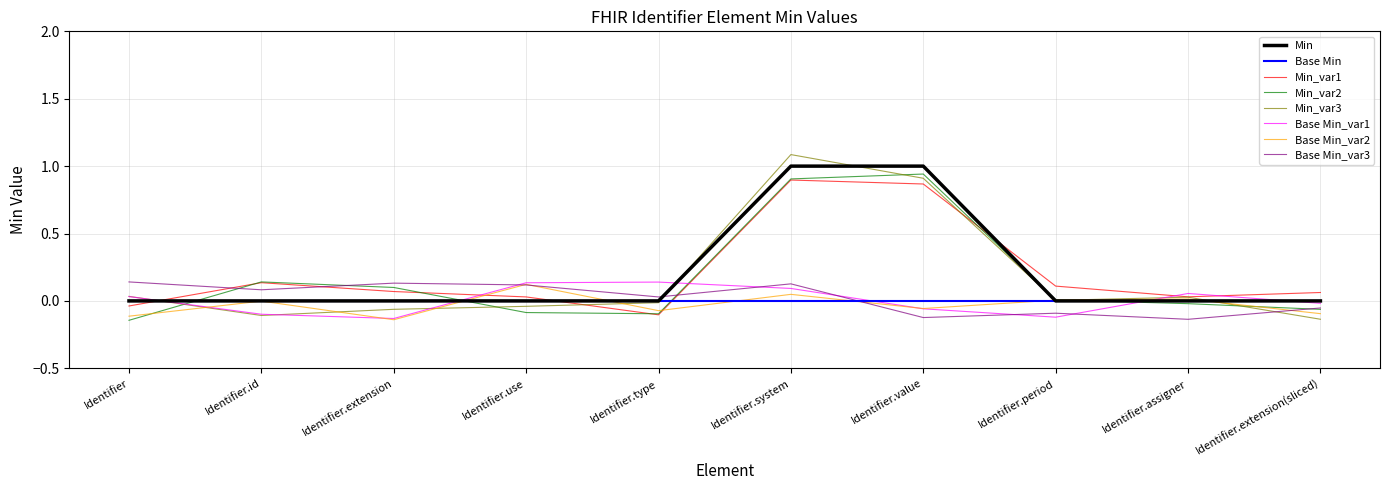

At which category is the sum across all series the highest?

Identifier.system